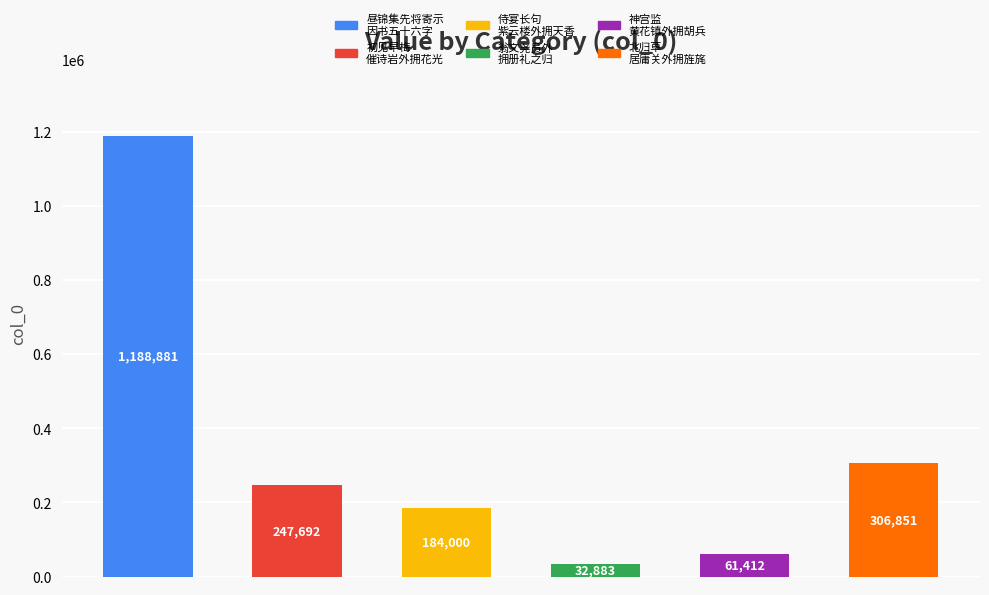

What is the minimum value shown in the chart?

32883